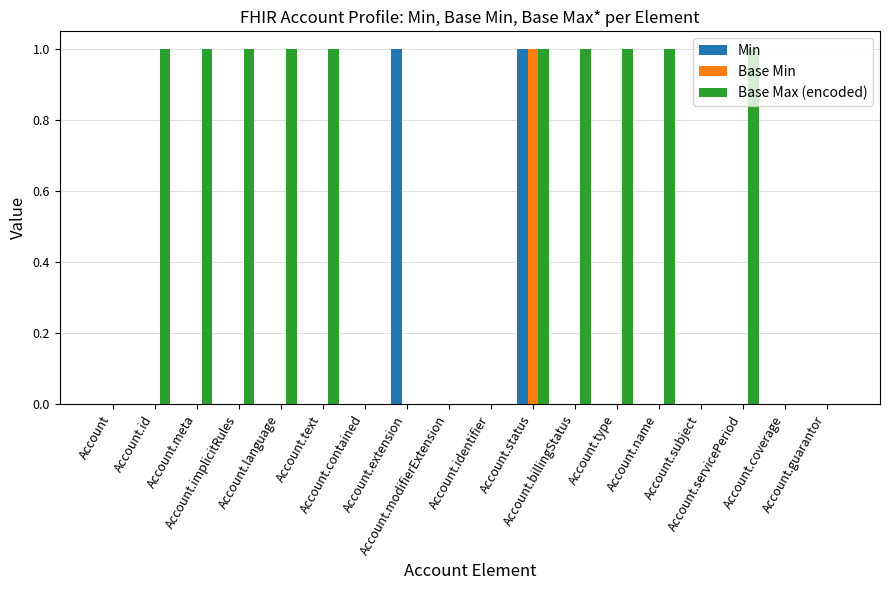

What is the sum of all Base Max (encoded) values?

10